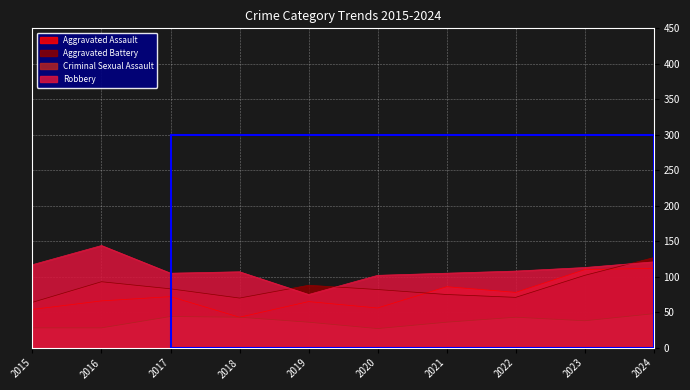

At which category does Aggravated Battery reach its first local valley?

2018